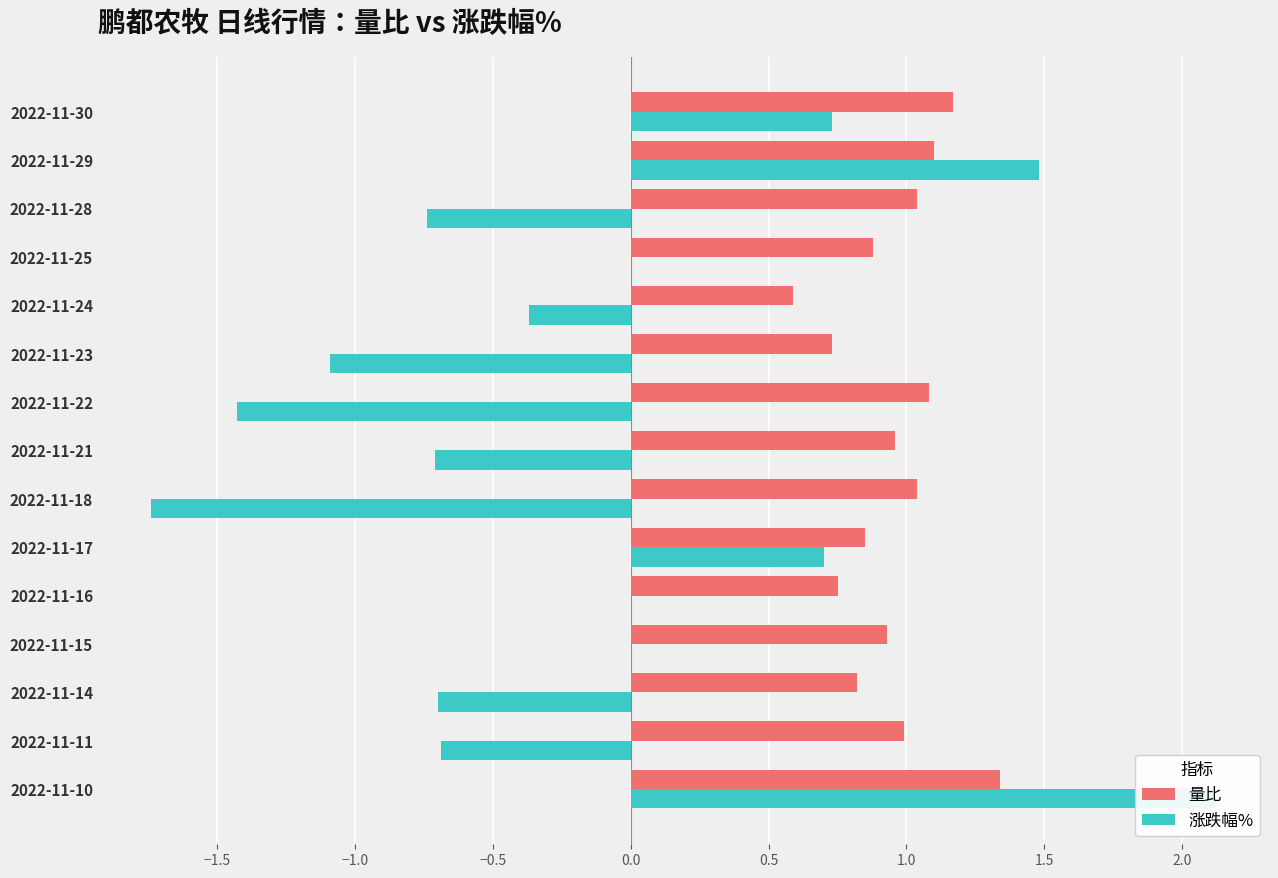

The value of 涨跌幅% at 2022-11-29 is 1.5. True or false?

True